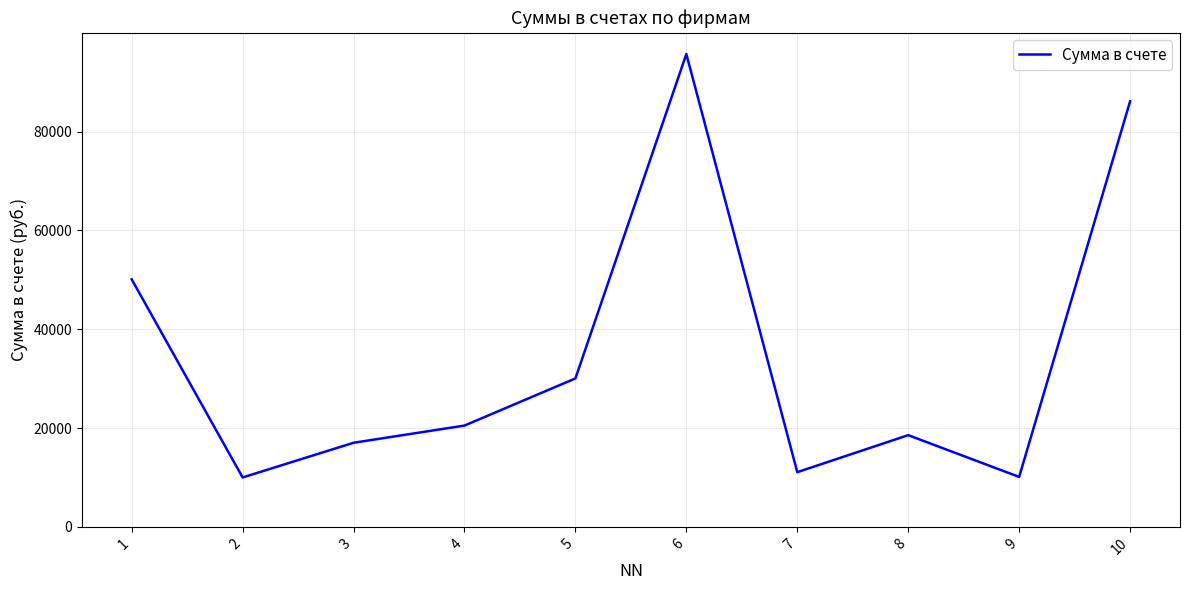

How many lines are shown in the chart?

1